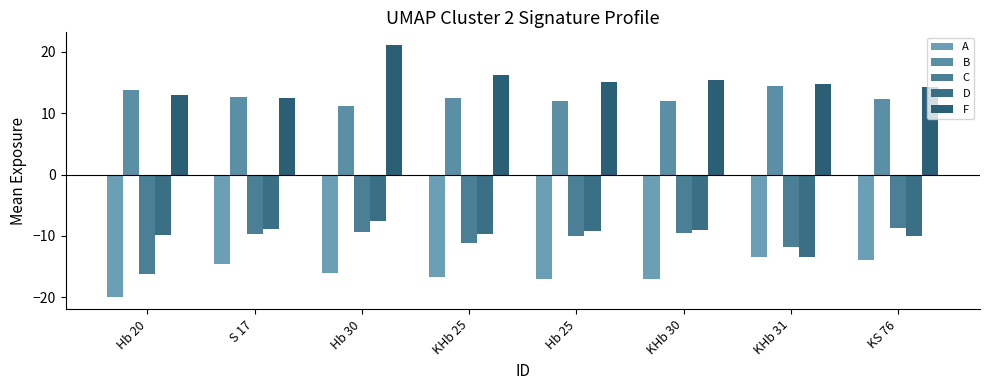

What is the difference between the B values at KS 76 and S 17?

0.3